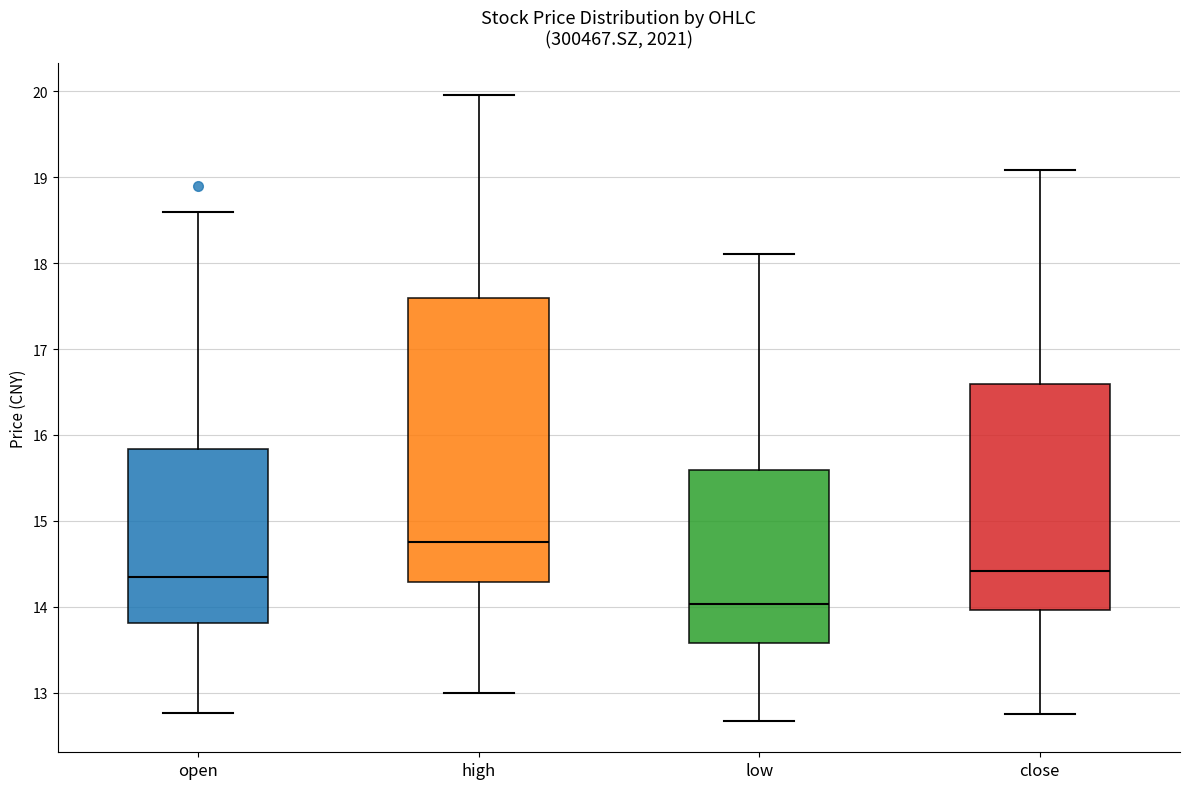

Reading left to right, read every box against the y-axis: the position of its median line, the range the box covers, and the ends of its whiskers. The values are not printed on the chart, so give them approximately, as read against the axis.

open: median 14.4, box 13.8 to 15.8, whiskers 12.8 to 18.6
high: median 14.8, box 14.3 to 17.6, whiskers 13.0 to 20.0
low: median 14.0, box 13.6 to 15.6, whiskers 12.7 to 18.1
close: median 14.4, box 14.0 to 16.6, whiskers 12.8 to 19.1